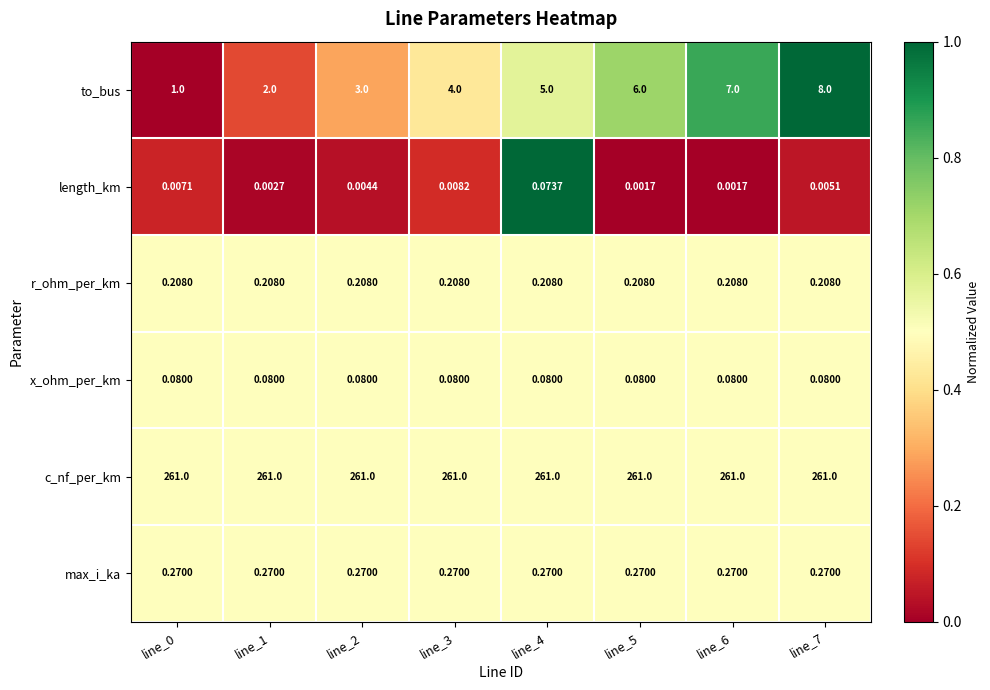

List the series in order of their peak value, lowest first.

length_km, x_ohm_per_km, r_ohm_per_km, max_i_ka, to_bus, c_nf_per_km